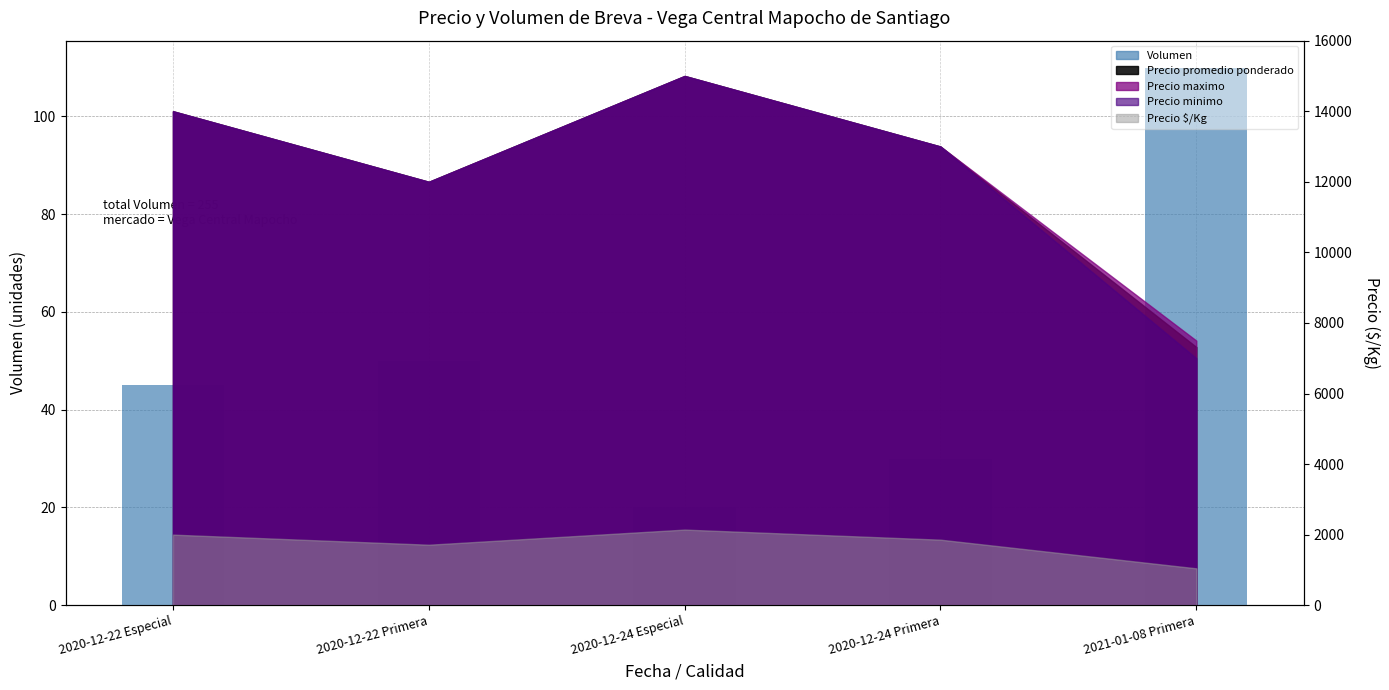

Reading right to left, transcribe all the data shown in this chart.

2021-01-08 Primera=110	2020-12-24 Primera=30	2020-12-24 Especial=20	2020-12-22 Primera=50	2020-12-22 Especial=45